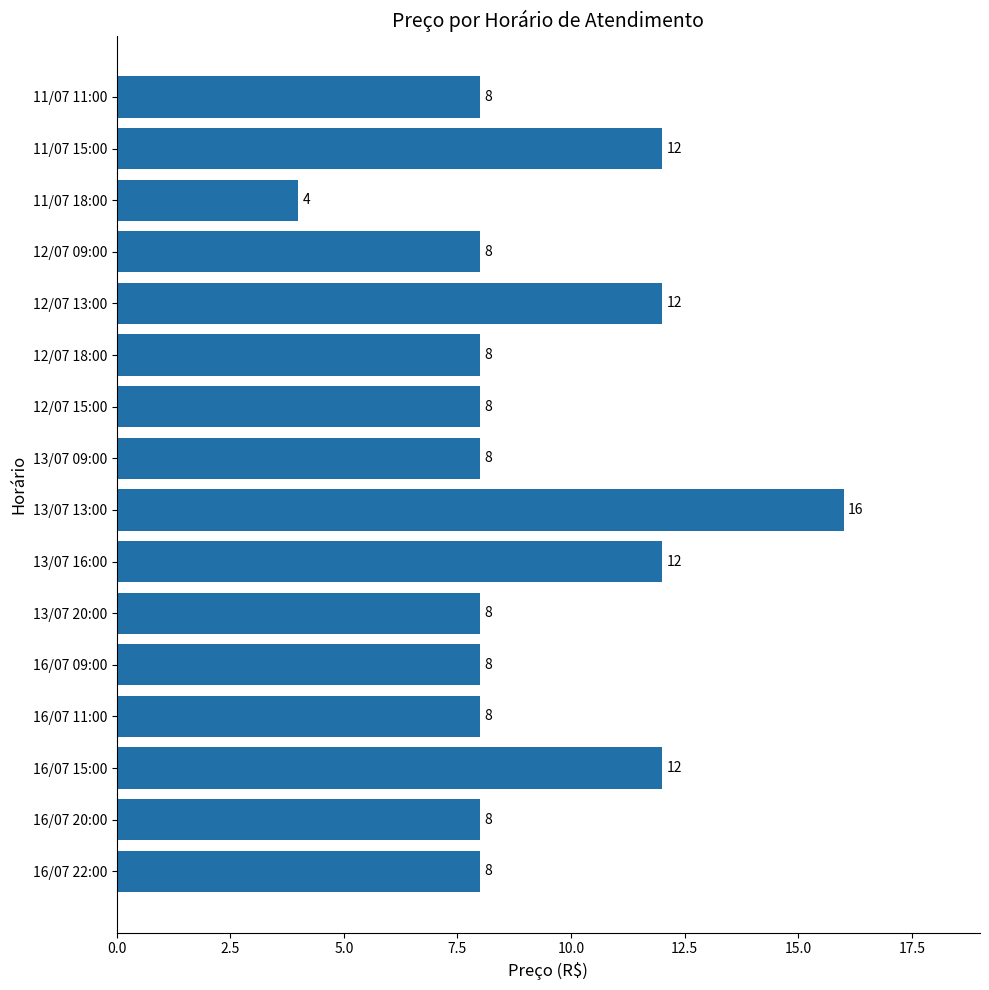

What is the greatest value displayed?

16